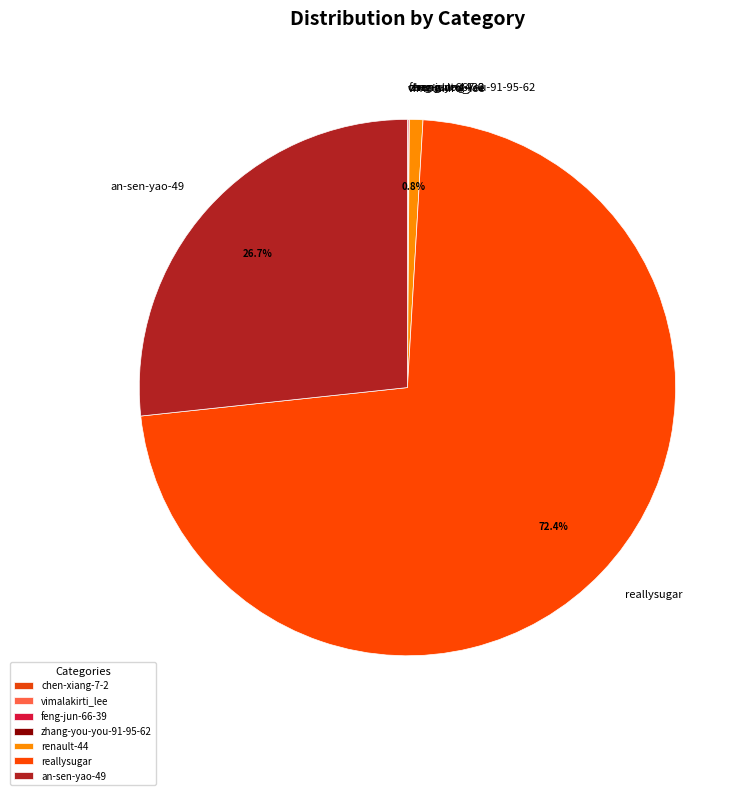

What is the largest slice in the pie chart?

reallysugar